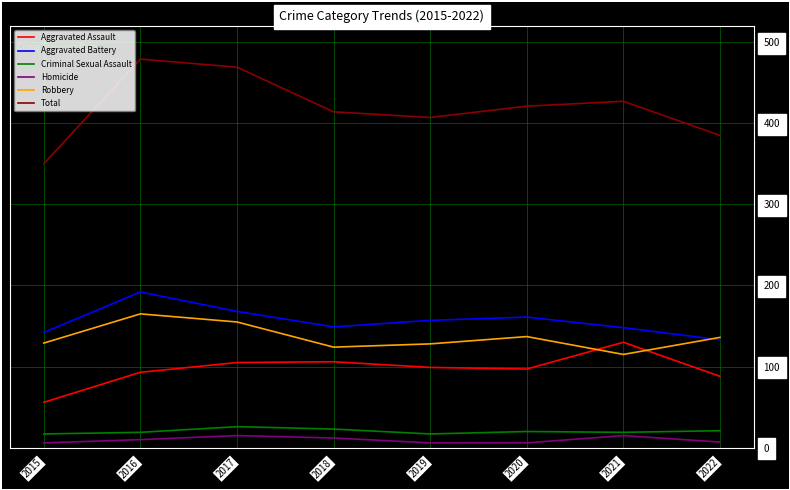

How many distinct data groups are displayed?

6